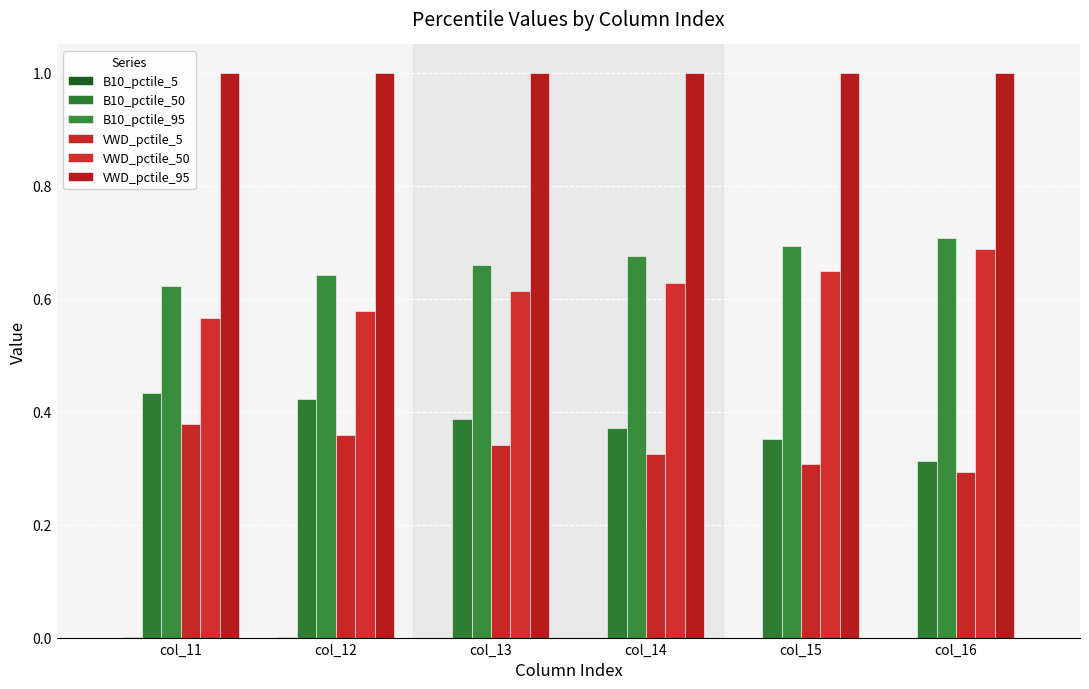

How many series are shown in this chart?

6